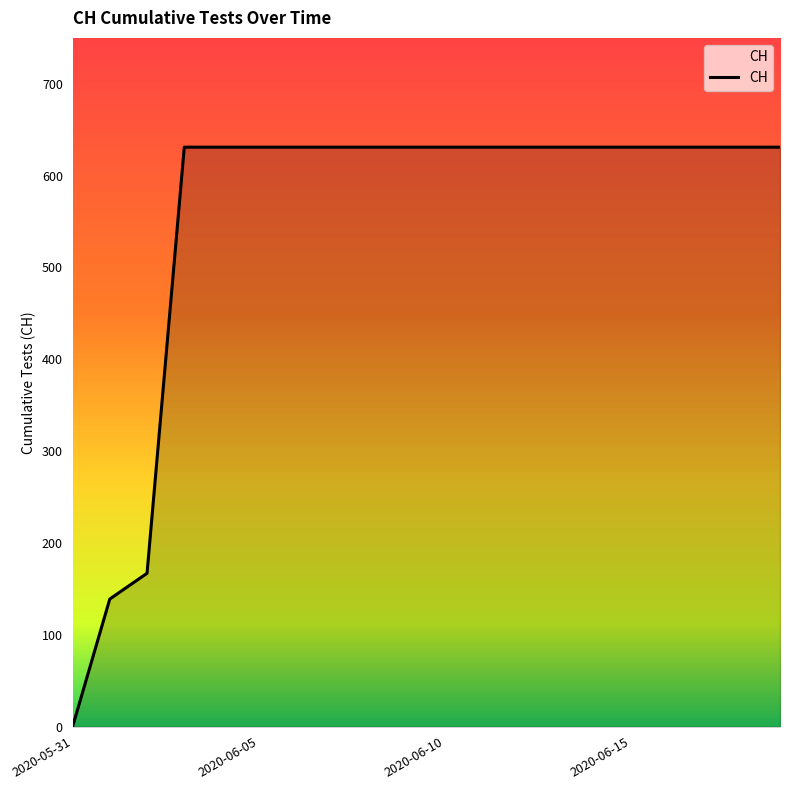

Reading right to left, transcribe all the data shown in this chart.

631	631	631	631	631	631	631	631	631	631	631	631	631	631	631	631	631	167	139	0